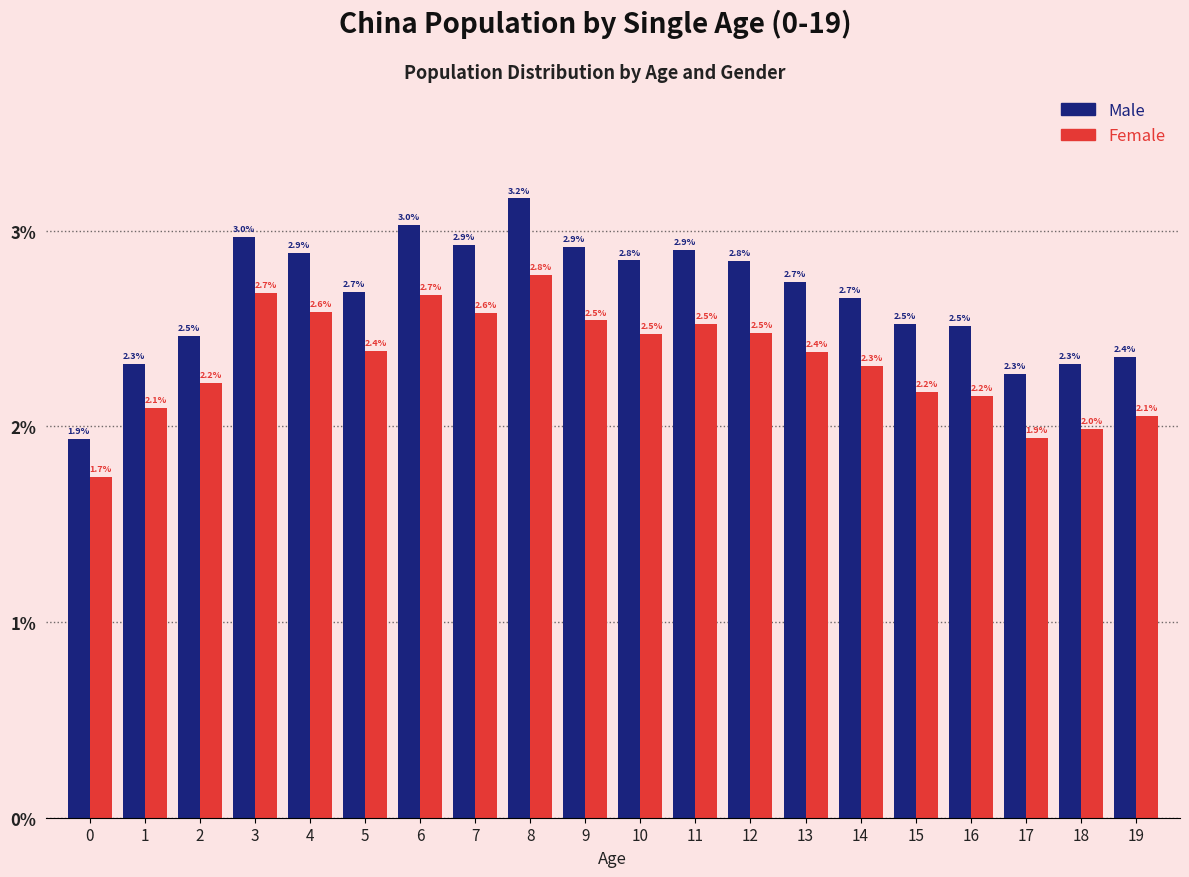

Reading left to right, transcribe all the data shown in this chart.

Male: 0=1.9	1=2.3	2=2.5	3=3.0	4=2.9	5=2.7	6=3.0	7=2.9	8=3.2	9=2.9	10=2.8	11=2.9	12=2.8	13=2.7	14=2.7	15=2.5	16=2.5	17=2.3	18=2.3	19=2.4
Female: 0=1.7	1=2.1	2=2.2	3=2.7	4=2.6	5=2.4	6=2.7	7=2.6	8=2.8	9=2.5	10=2.5	11=2.5	12=2.5	13=2.4	14=2.3	15=2.2	16=2.2	17=1.9	18=2.0	19=2.1